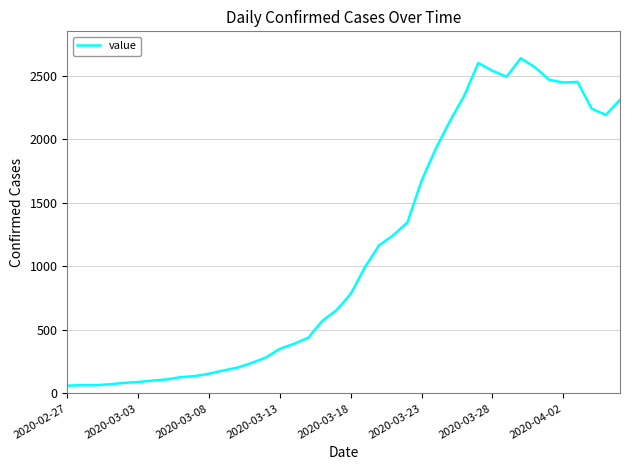

What is the maximum value shown in the chart?

2637